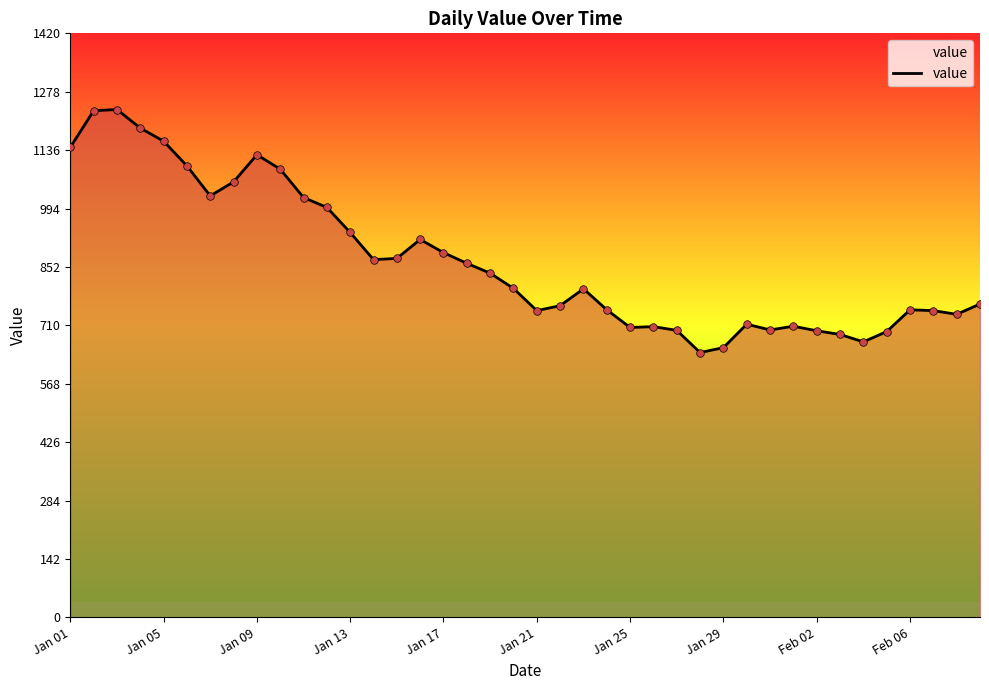

What is the difference between the maximum and minimum values?

591